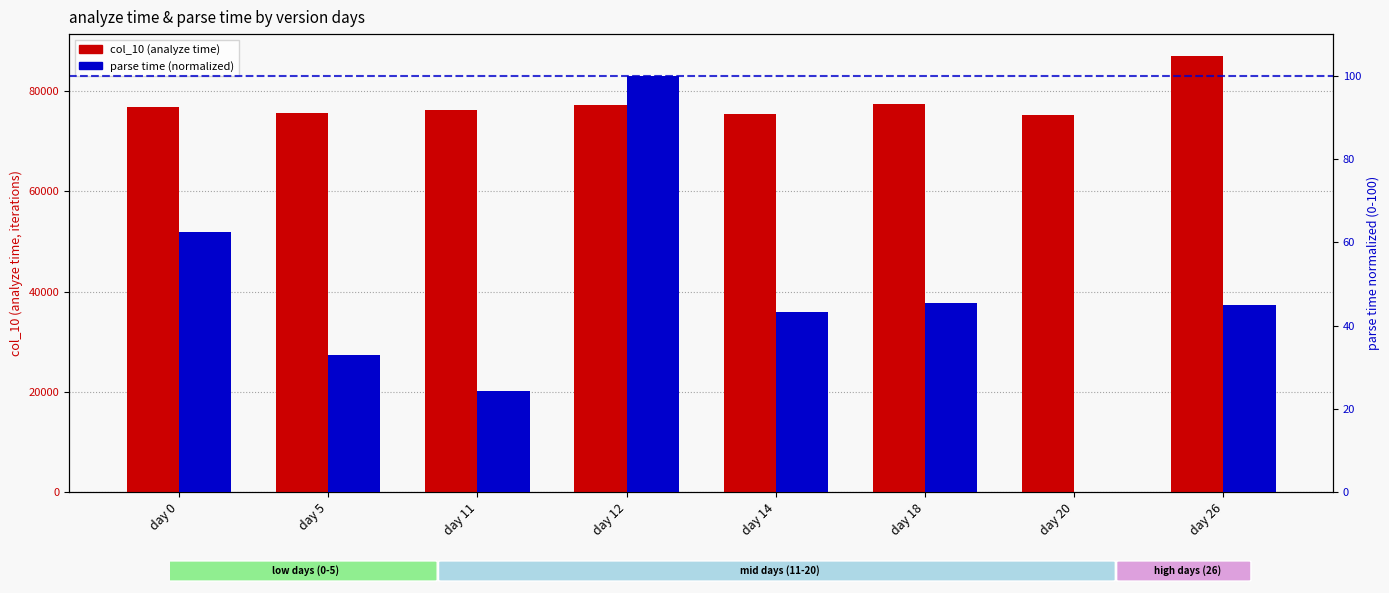

At which label does parse time (normalized) first exceed 44?

day 0